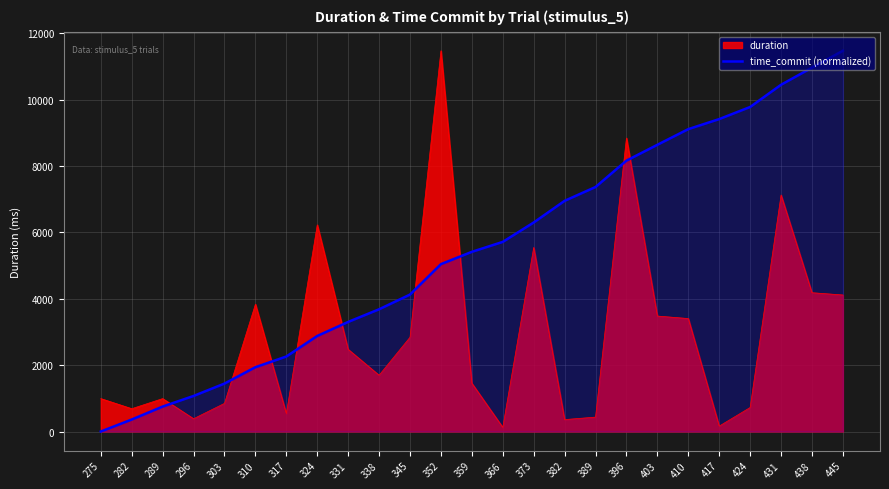

Which has a higher value, 373 or 331?

373